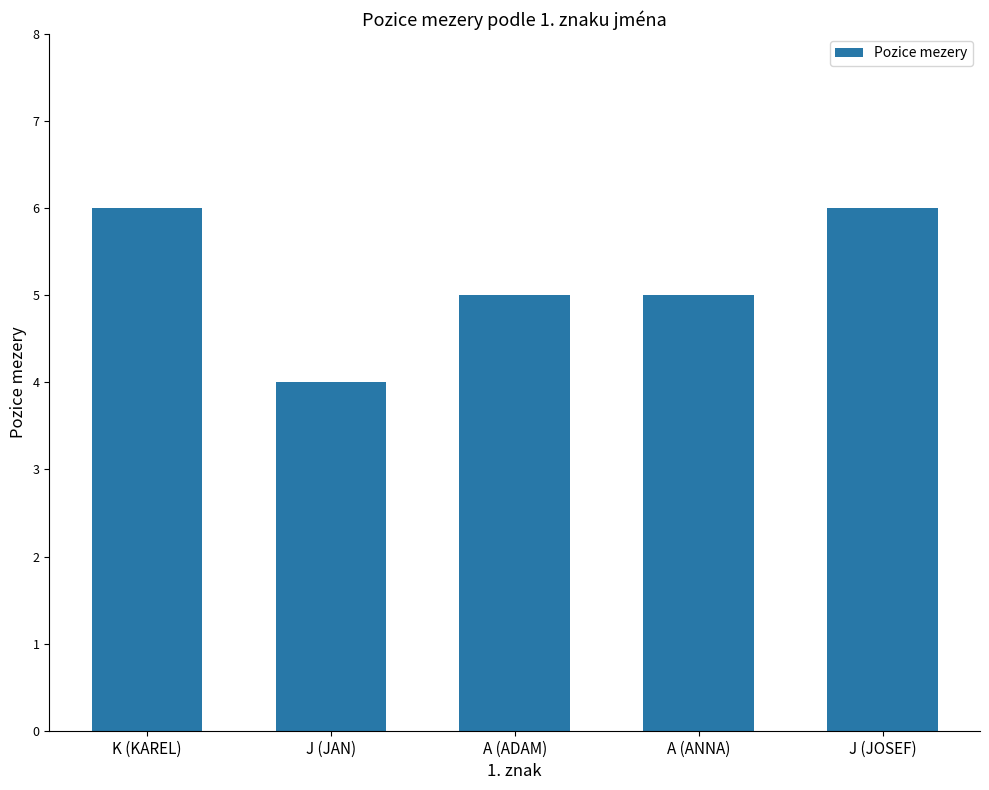

What value does the data have at J (JAN)?

4